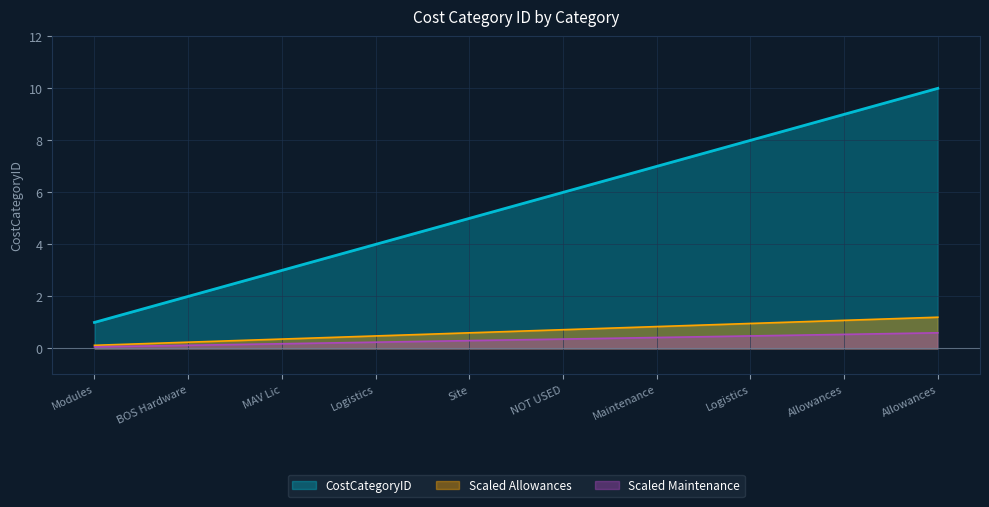

How many lines are shown in the chart?

3